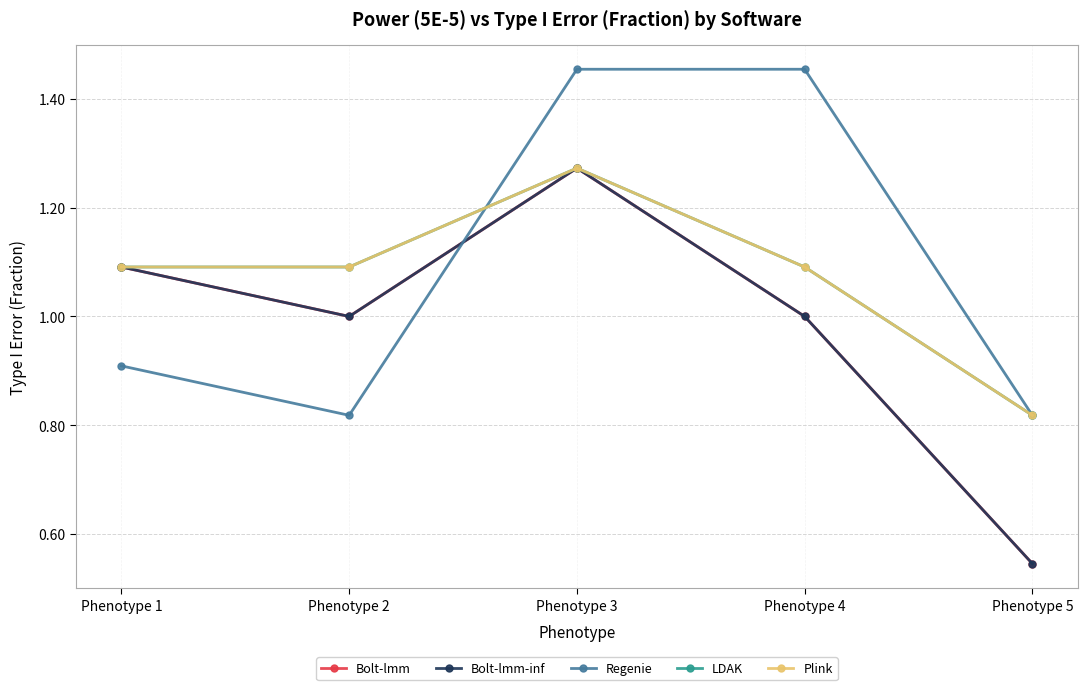

Is this an area chart (filled region under the line)?

No